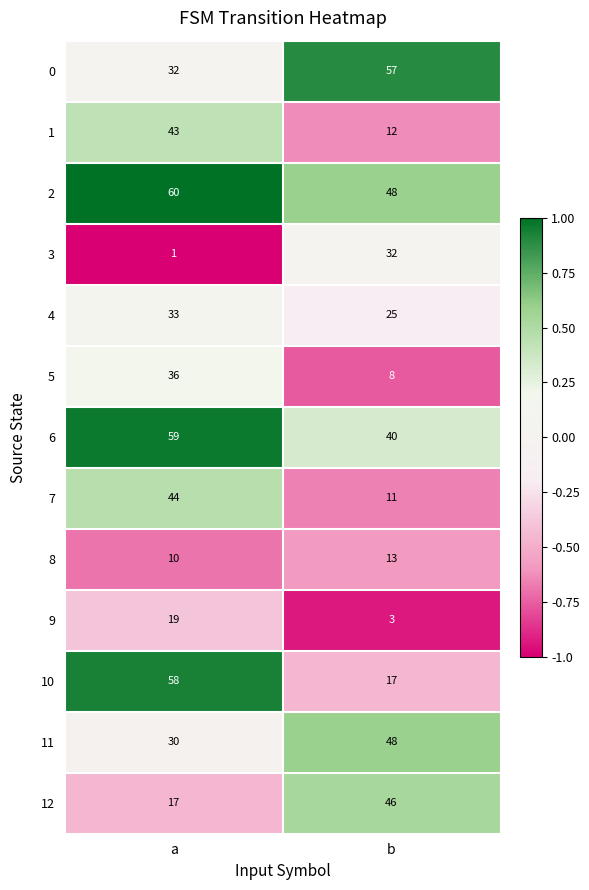

The 8 series shows 22 at b. True or false?

False